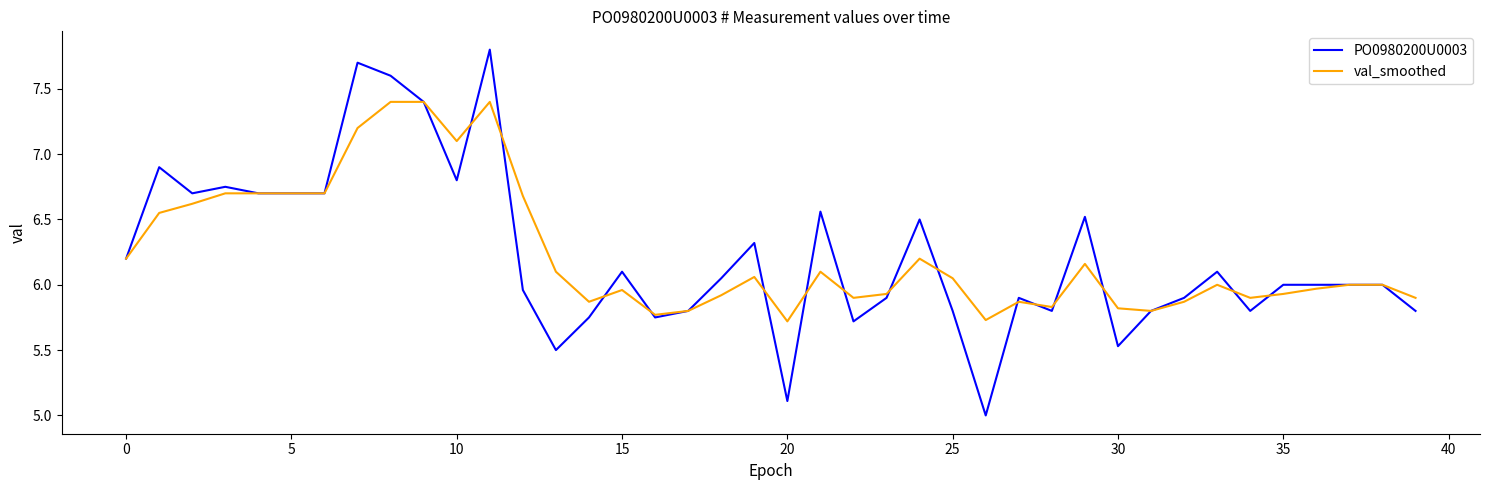

Which series has the largest range (max minus min)?

PO0980200U0003